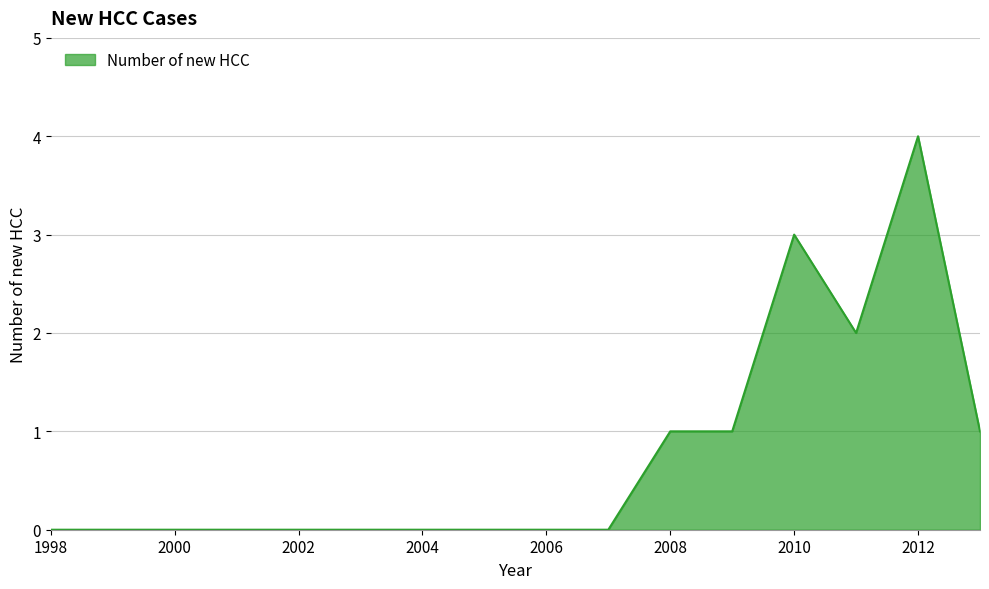

Does the chart have visible grid lines?

Yes